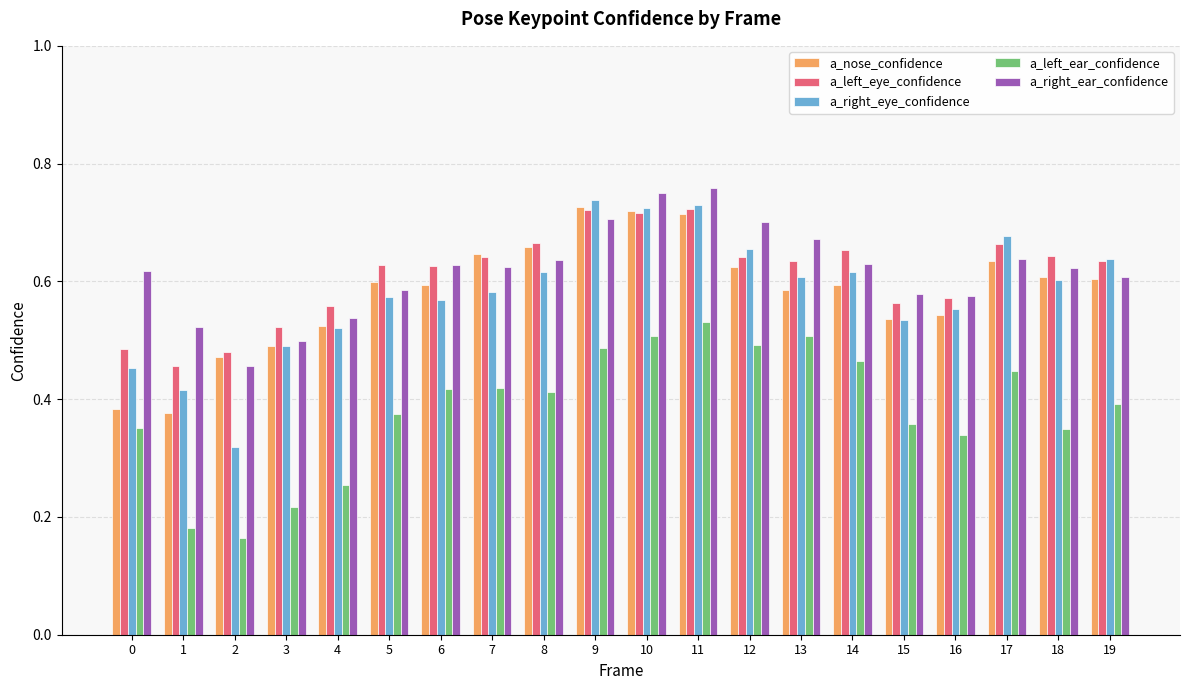

Which series has the widest spread of values?

a_right_eye_confidence